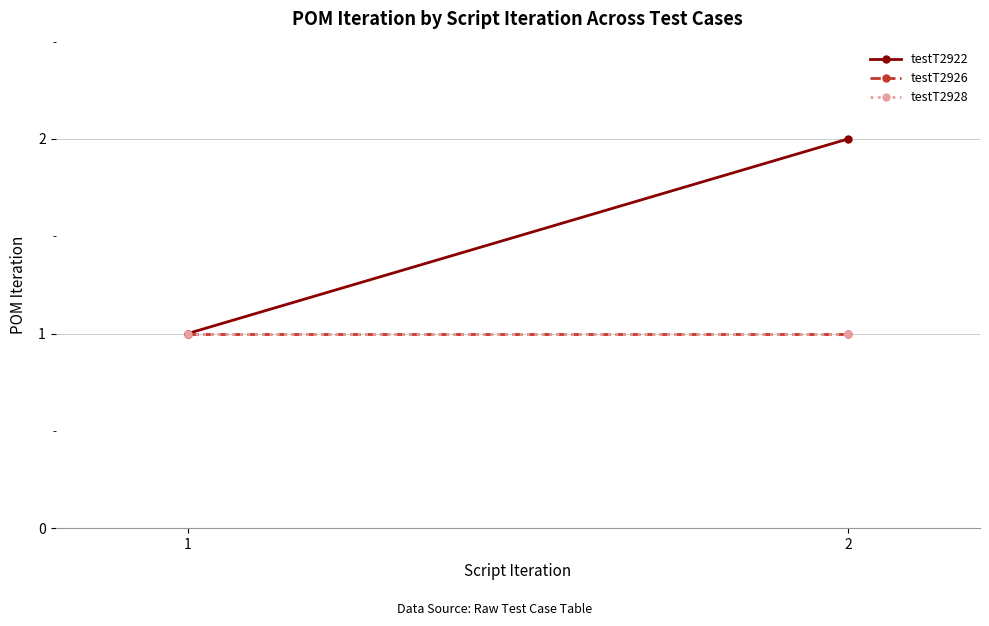

Reading right to left, list all the values displayed in this chart.

testT2922: 2	1
testT2926: 1	1
testT2928: 1	1